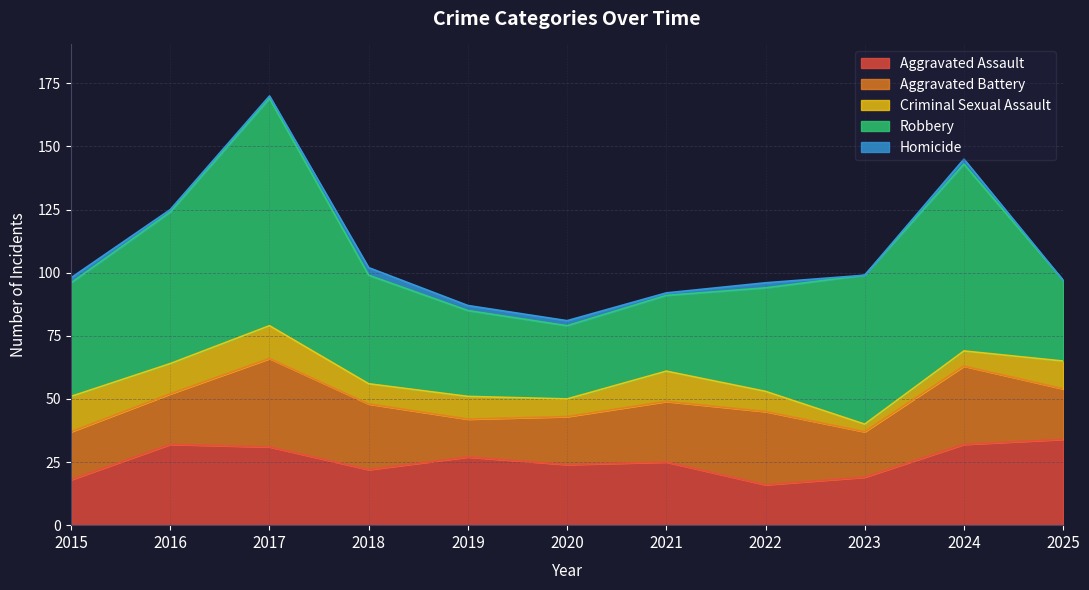

True or false: Aggravated Assault and Criminal Sexual Assault cross at least once.

False